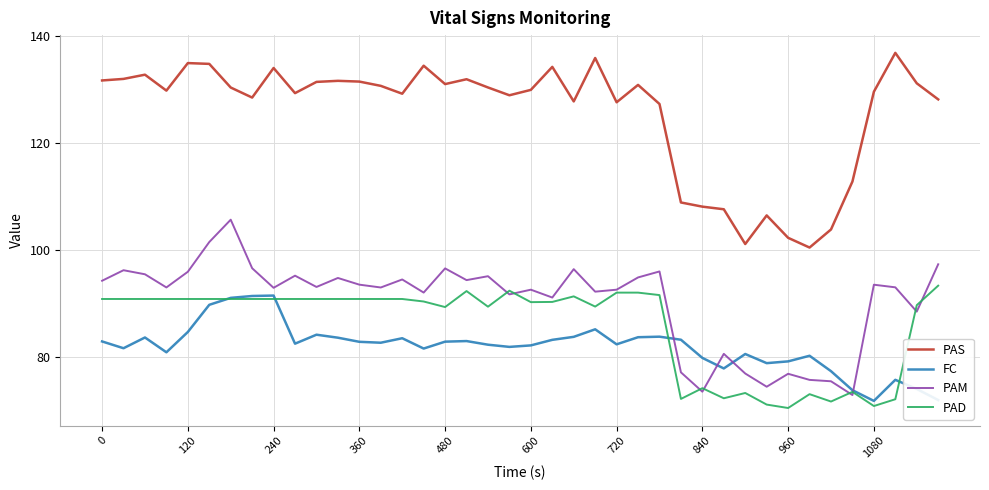

What is the minimum value for FC?

71.8